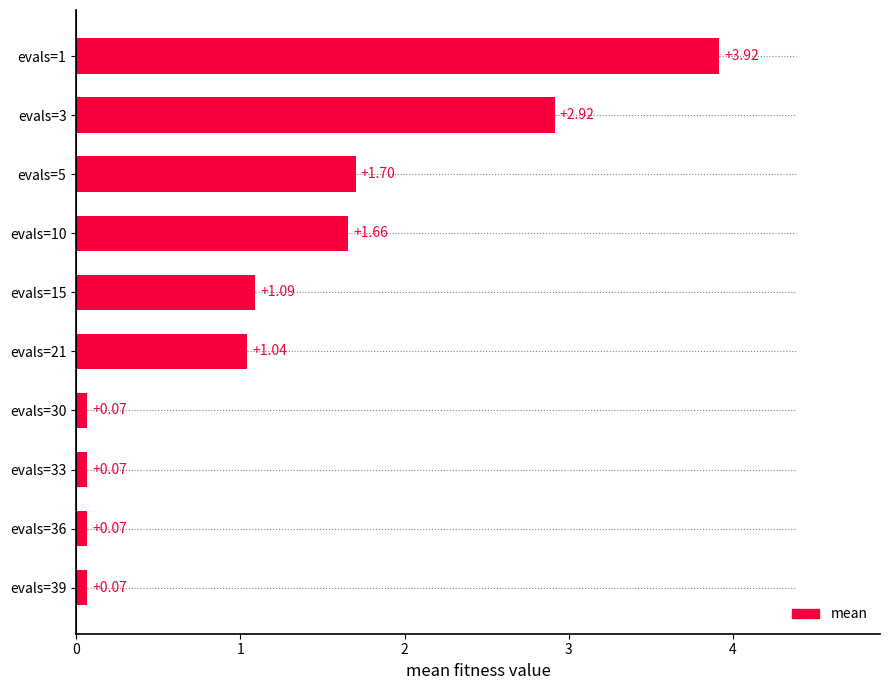

What is the sum of all values?

12.6